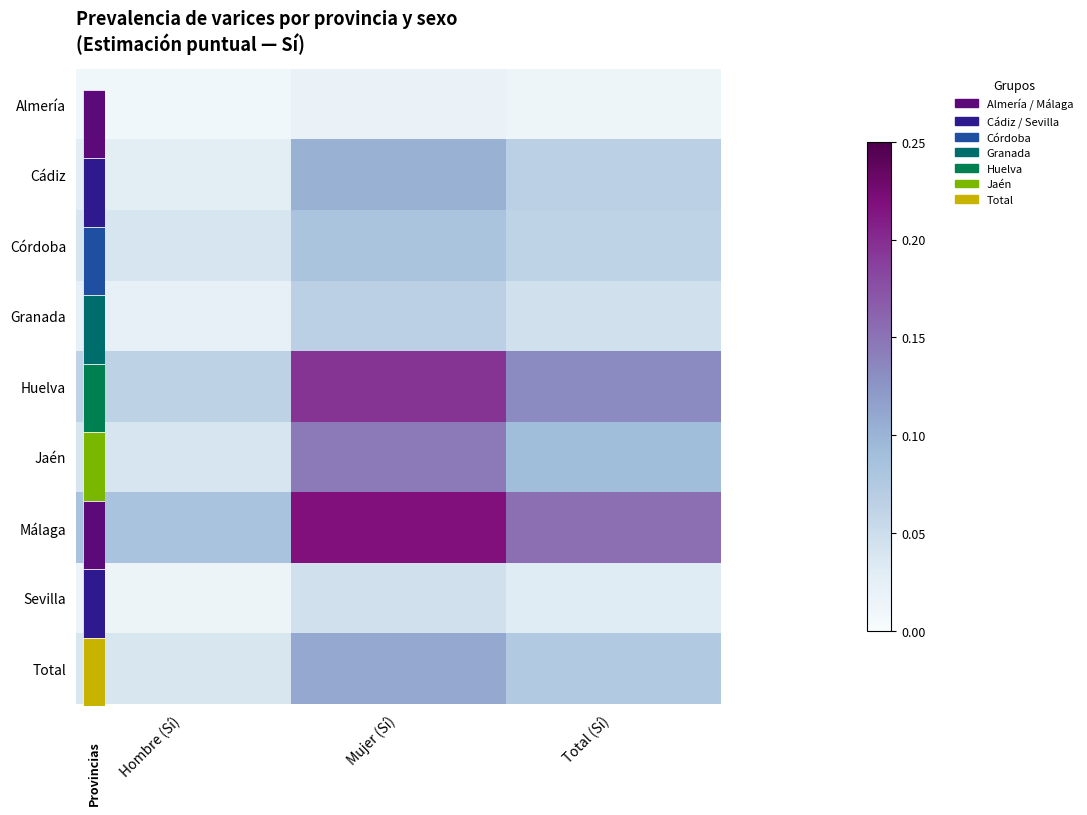

Reading right to left, extract all data points from this chart.

Almería: Total (Sí)=0.0	Mujer (Sí)=0.0	Hombre (Sí)=0.0
Cádiz: Total (Sí)=0.1	Mujer (Sí)=0.1	Hombre (Sí)=0.0
Córdoba: Total (Sí)=0.1	Mujer (Sí)=0.1	Hombre (Sí)=0.0
Granada: Total (Sí)=0.0	Mujer (Sí)=0.1	Hombre (Sí)=0.0
Huelva: Total (Sí)=0.1	Mujer (Sí)=0.2	Hombre (Sí)=0.1
Jaén: Total (Sí)=0.1	Mujer (Sí)=0.1	Hombre (Sí)=0.0
Málaga: Total (Sí)=0.2	Mujer (Sí)=0.2	Hombre (Sí)=0.1
Sevilla: Total (Sí)=0.0	Mujer (Sí)=0.0	Hombre (Sí)=0.0
Total: Total (Sí)=0.1	Mujer (Sí)=0.1	Hombre (Sí)=0.0